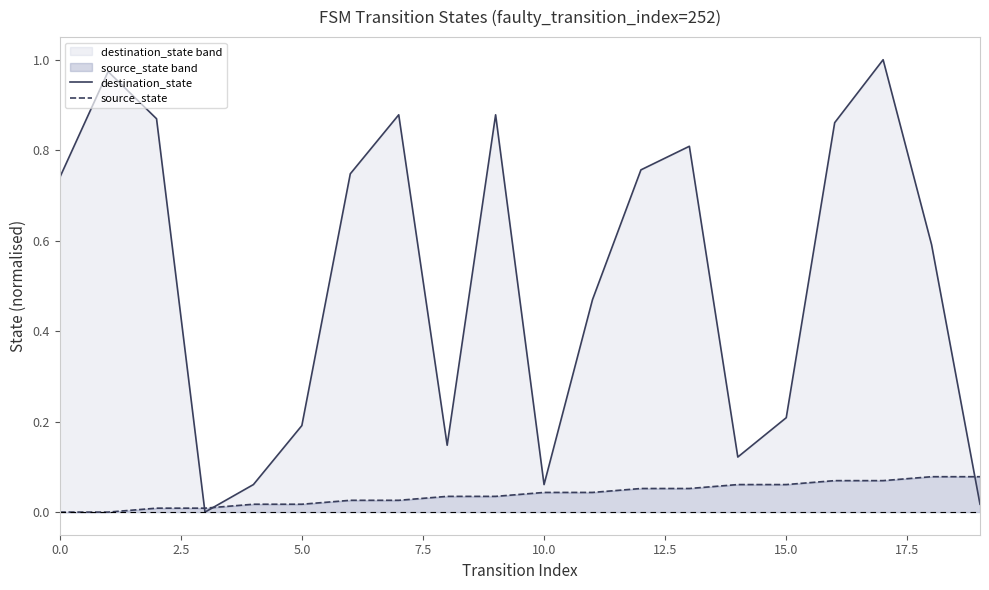

What are all the series names shown in the legend?

destination_state, source_state